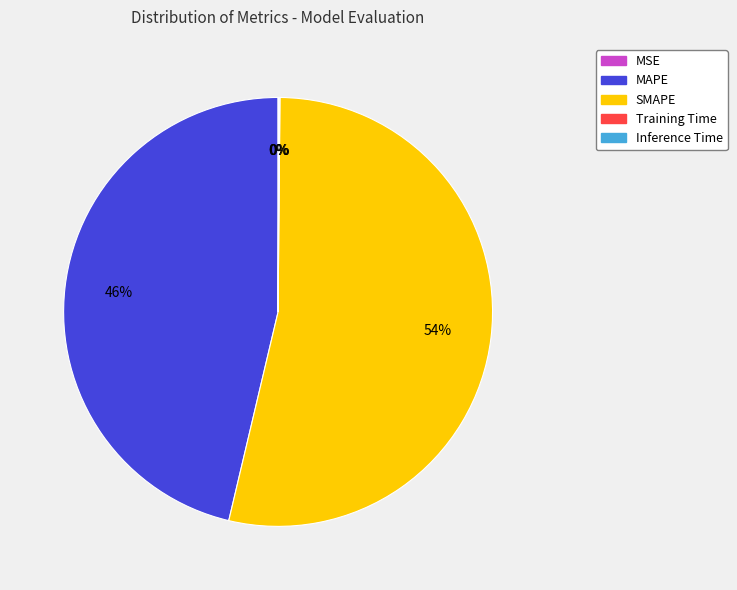

What percentage is the SMAPE slice, to the nearest percent?

54%